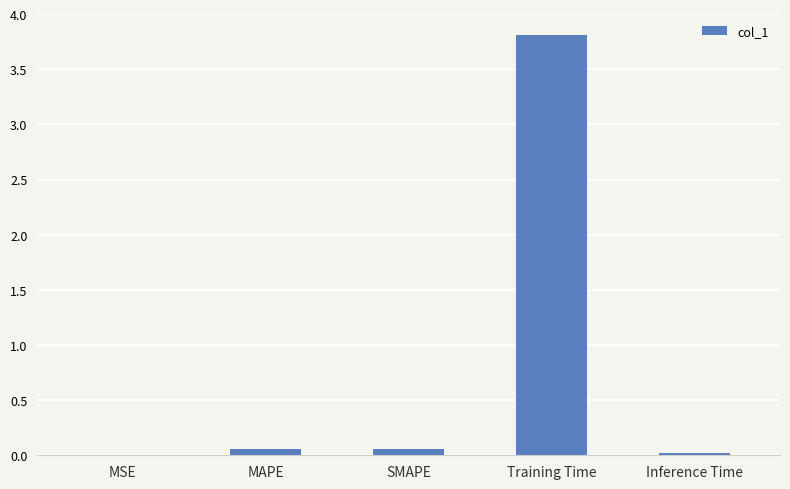

Between MSE and Training Time, which is larger?

Training Time